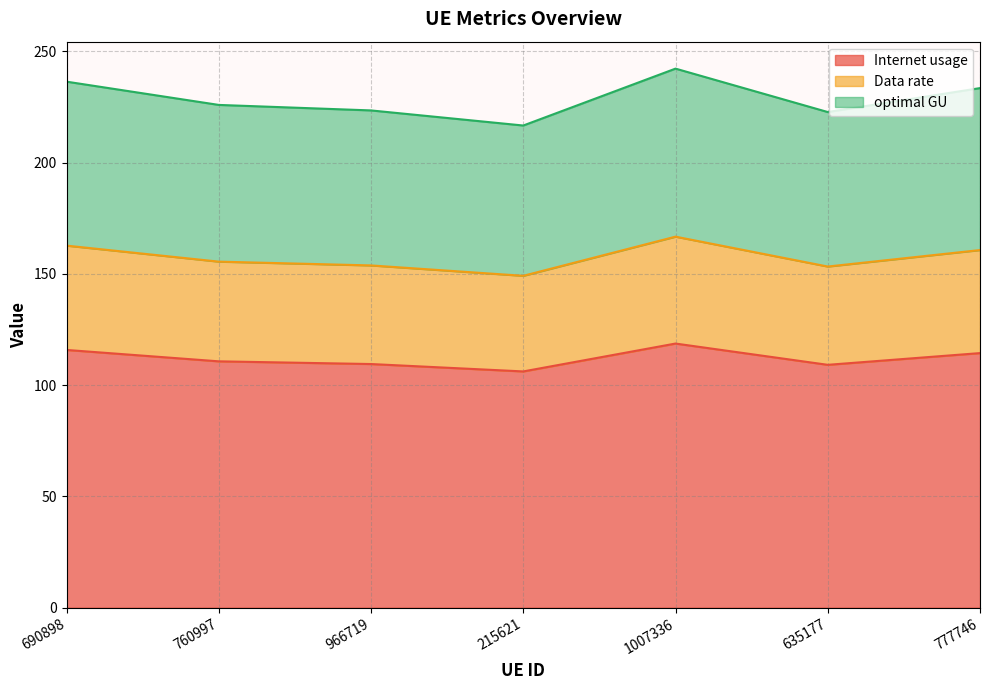

At which category is the sum across all series the highest?

1007336